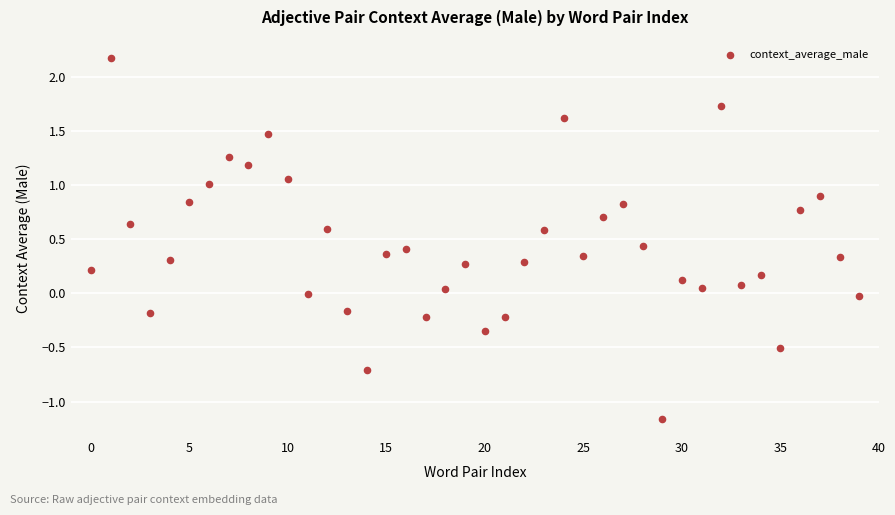

What is the range of Y values (max minus min)?

3.3